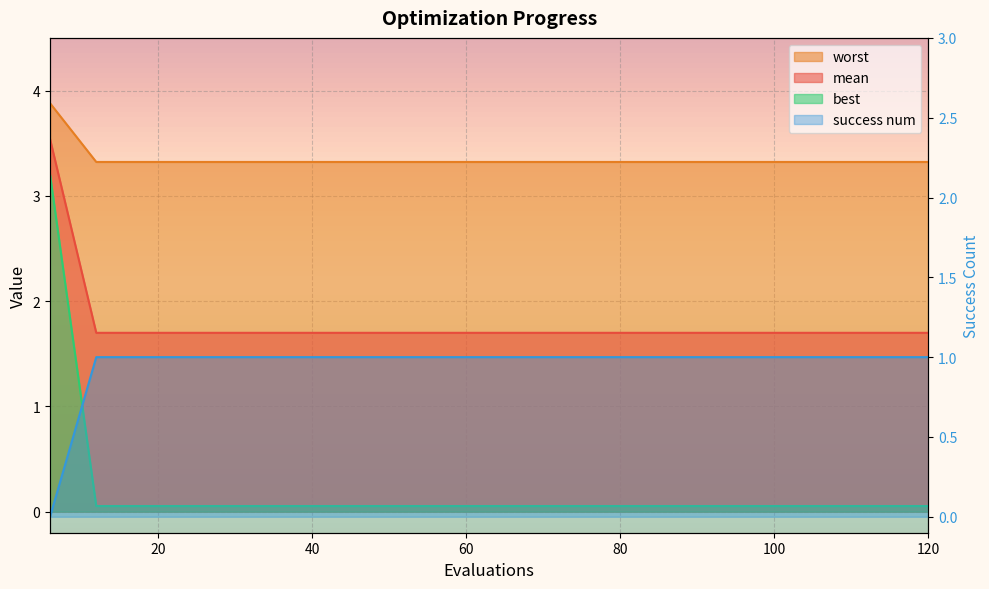

At how many categories does at least one series exceed 2?

20